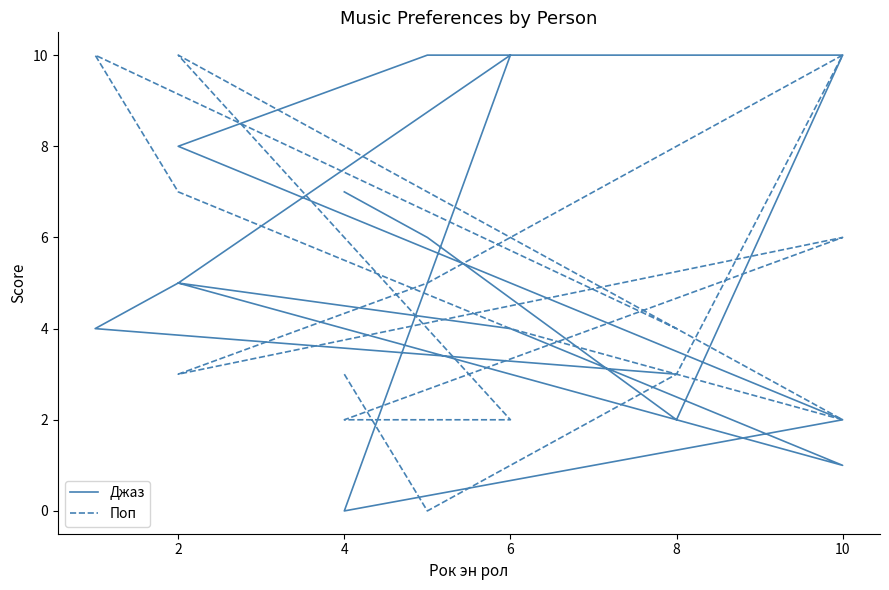

At which category is the sum across all series the highest?

10